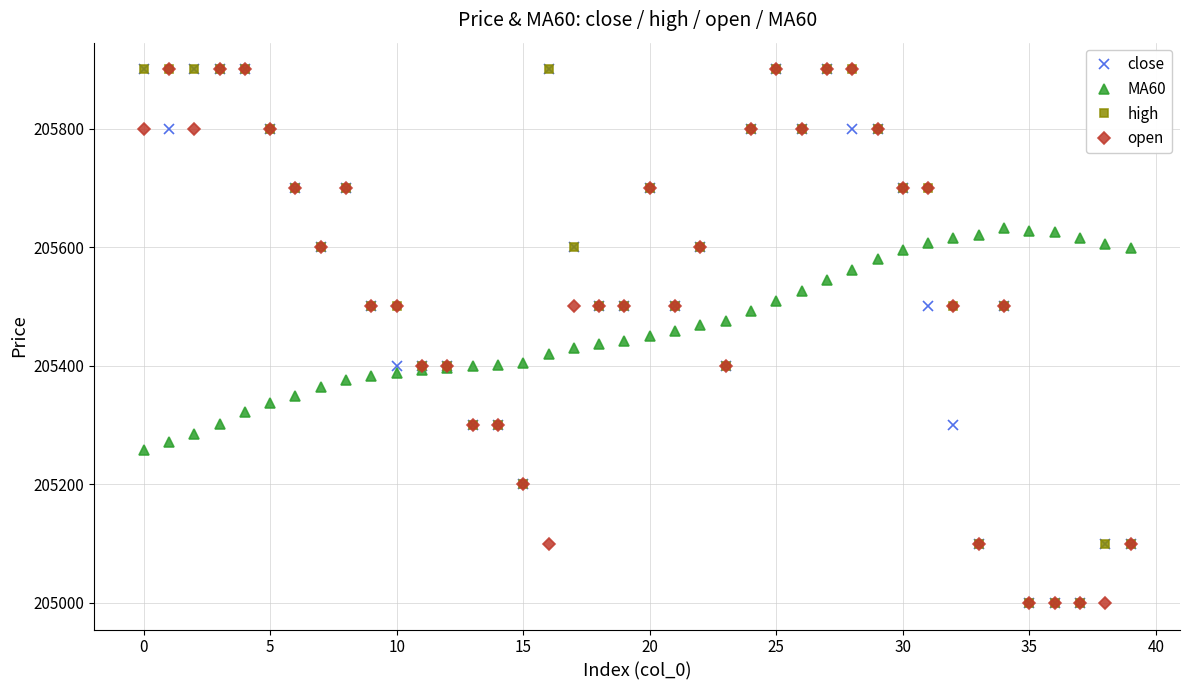

What is the maximum value shown in the chart?

205900.0